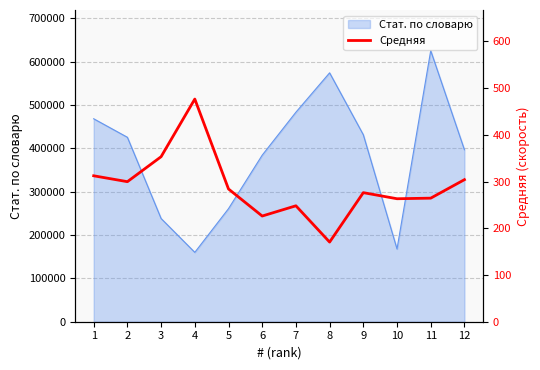

How many categories are shown in the chart?

12